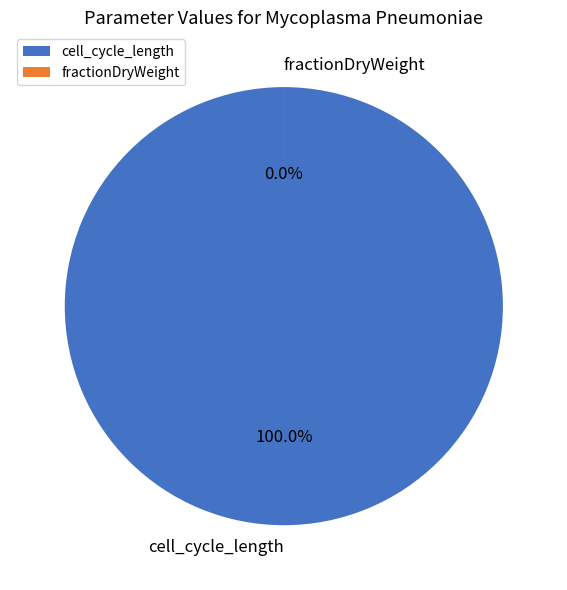

True or false: fractionDryWeight accounts for 0% of the total.

True